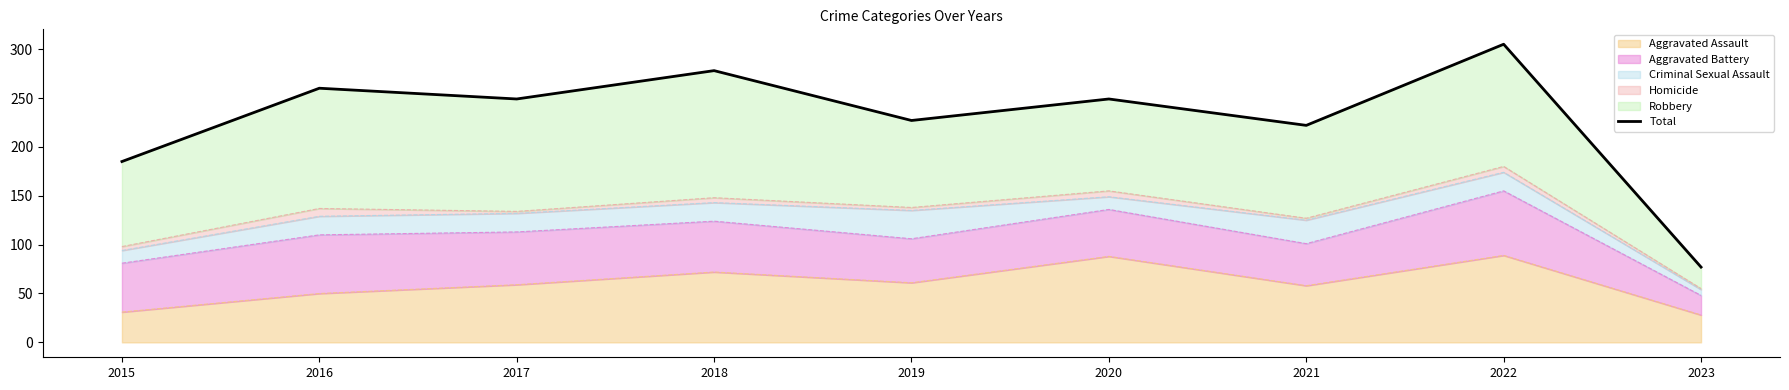

What is the difference between the maximum and minimum values?

228